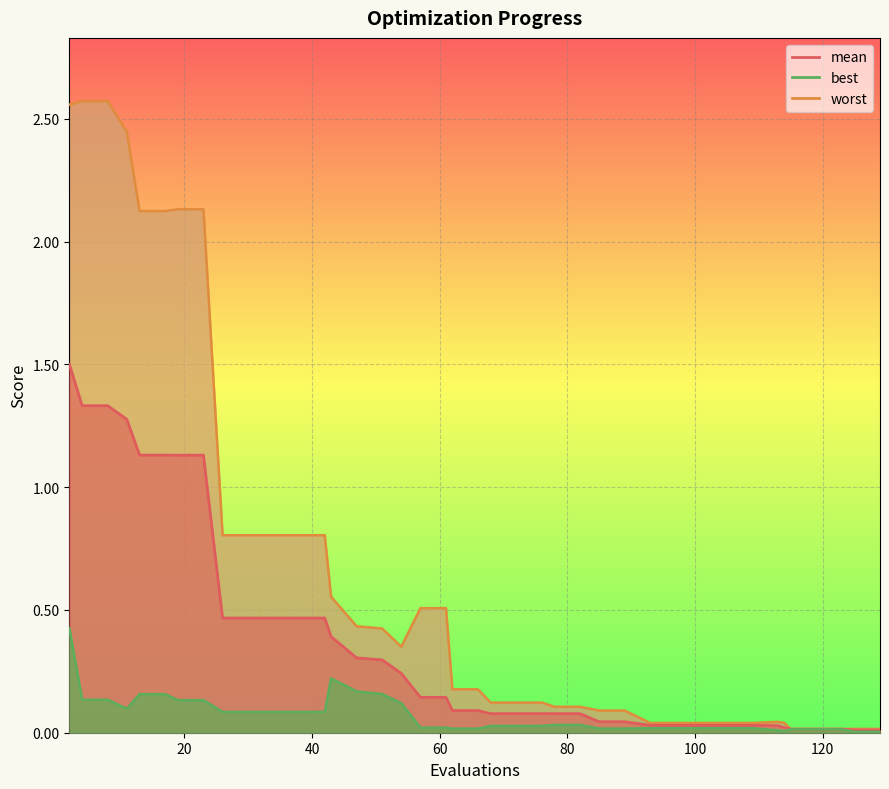

At 26, list the series in order from smallest to largest.

best, mean, worst